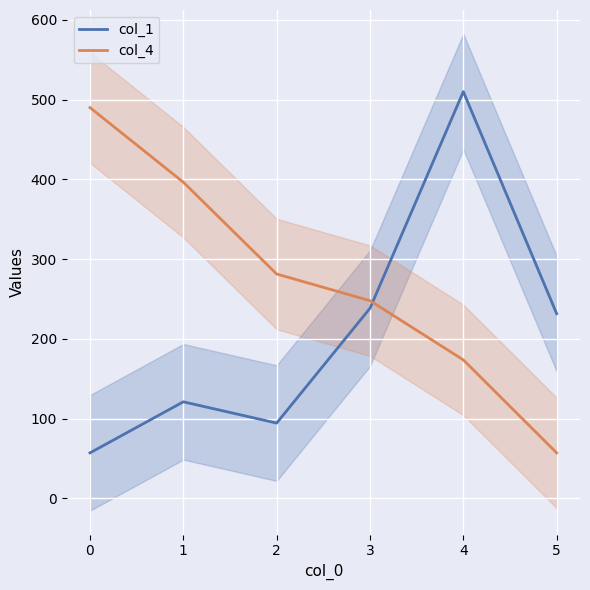

How many lines are shown in the chart?

2